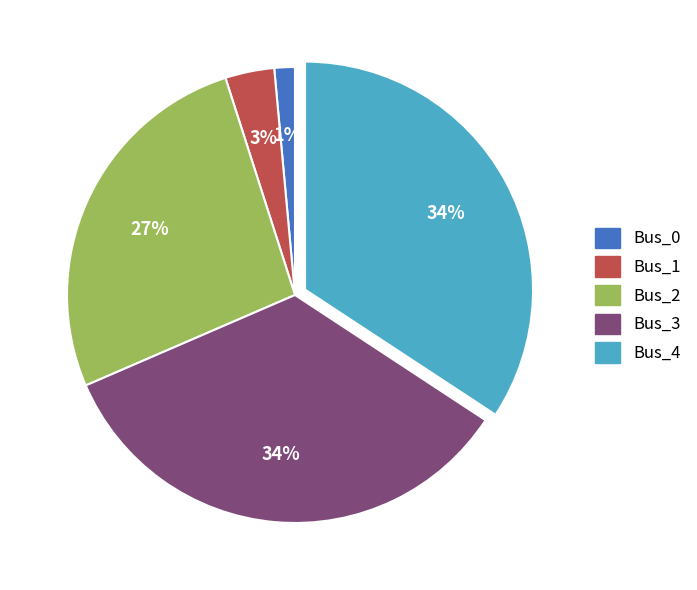

Is it true that Bus_1 is 3% of the pie?

True